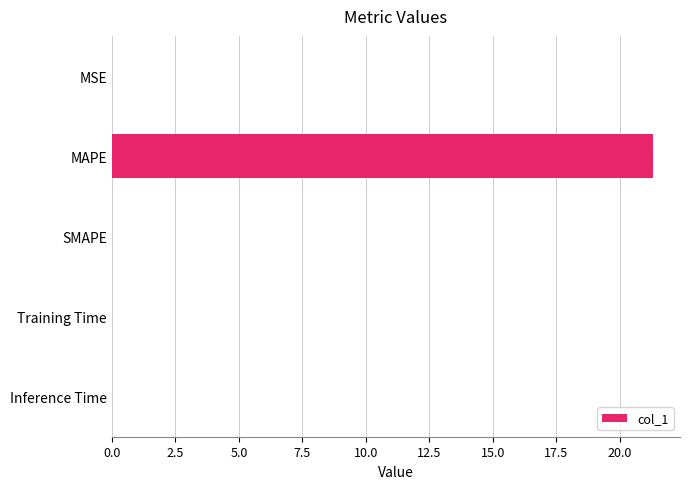

How many series are shown in this chart?

1